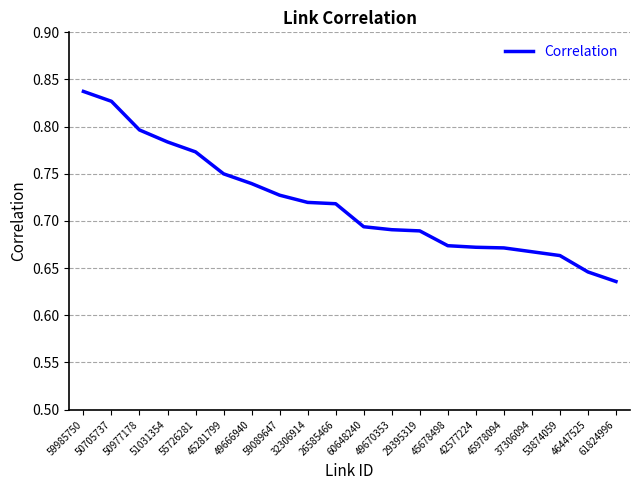

The value at 49666940 is 0.2. True or false?

False